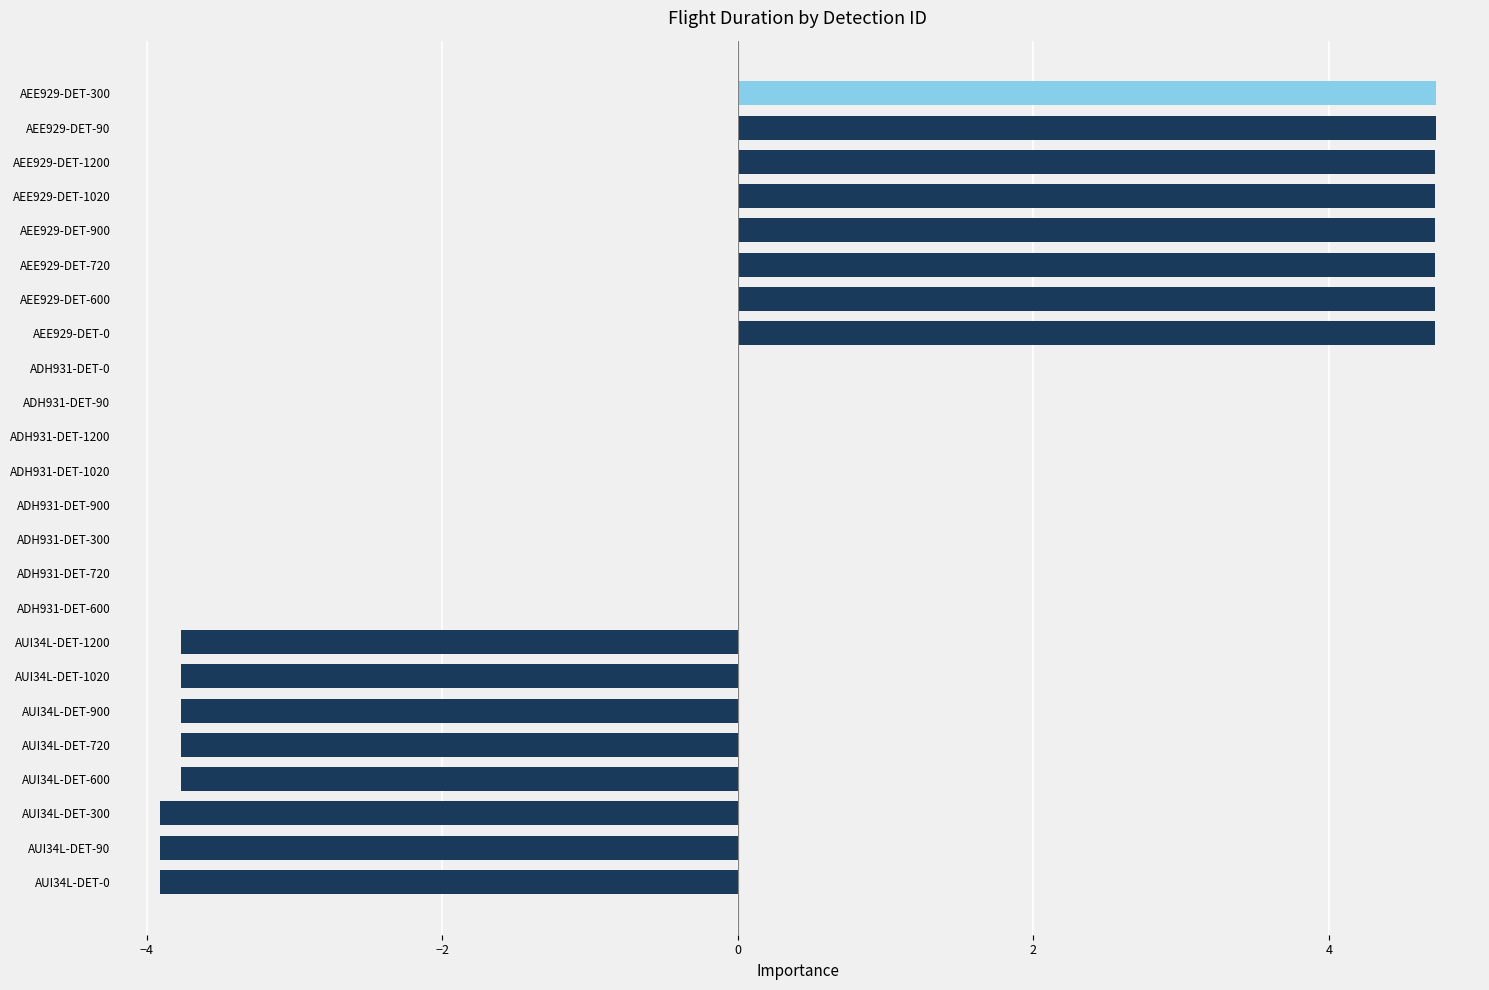

What is the maximum value shown in the chart?

4.7